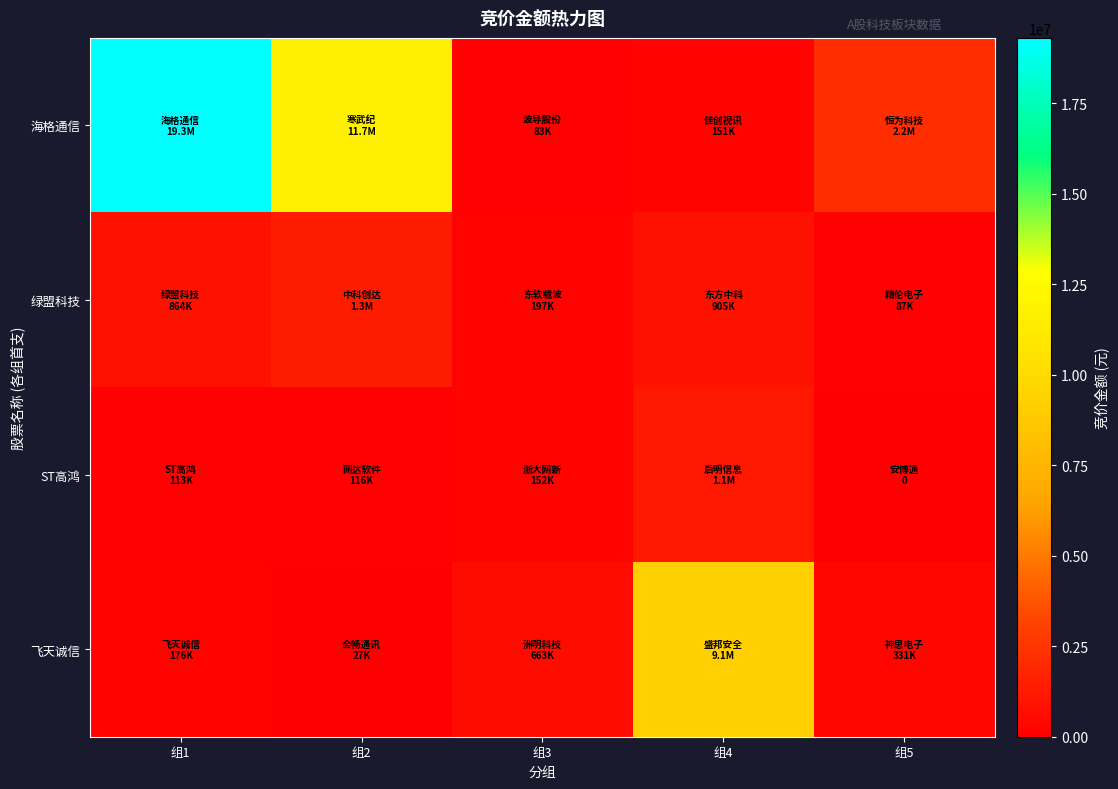

At how many categories does at least one series exceed 6252156?

3